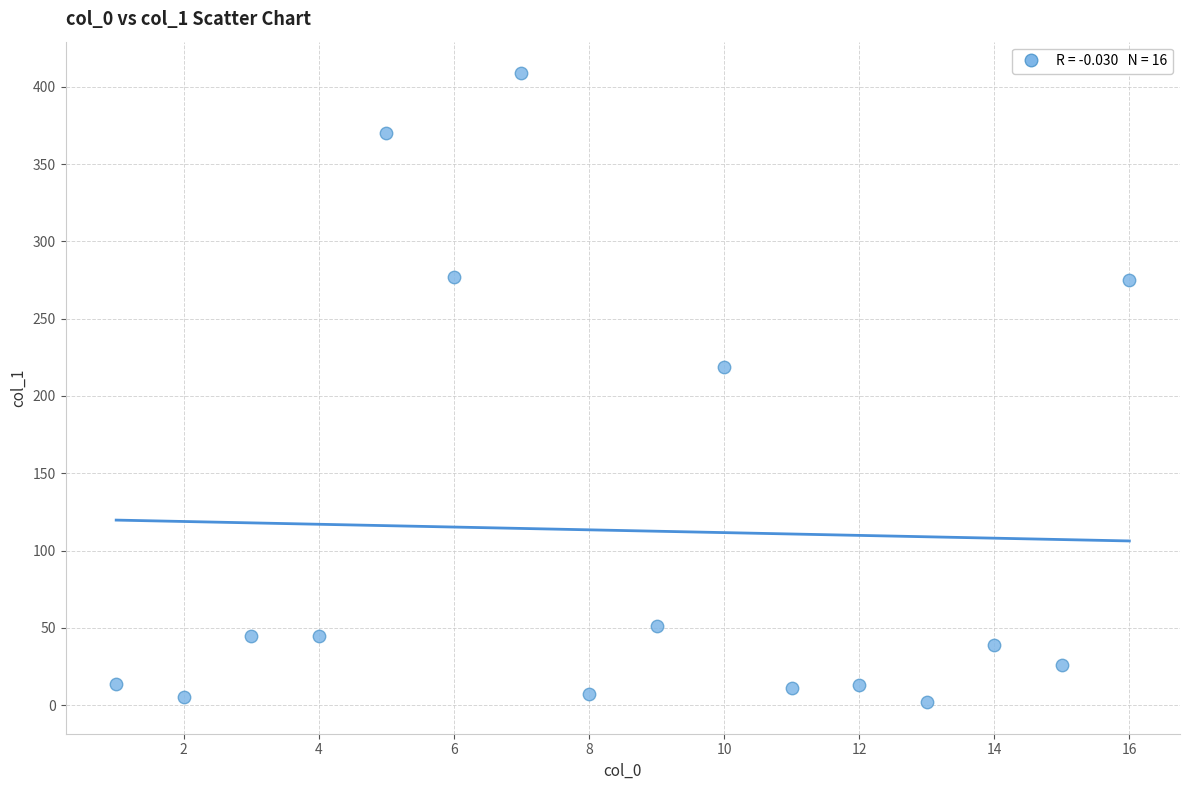

What is the range of Y values (max minus min)?

406.9